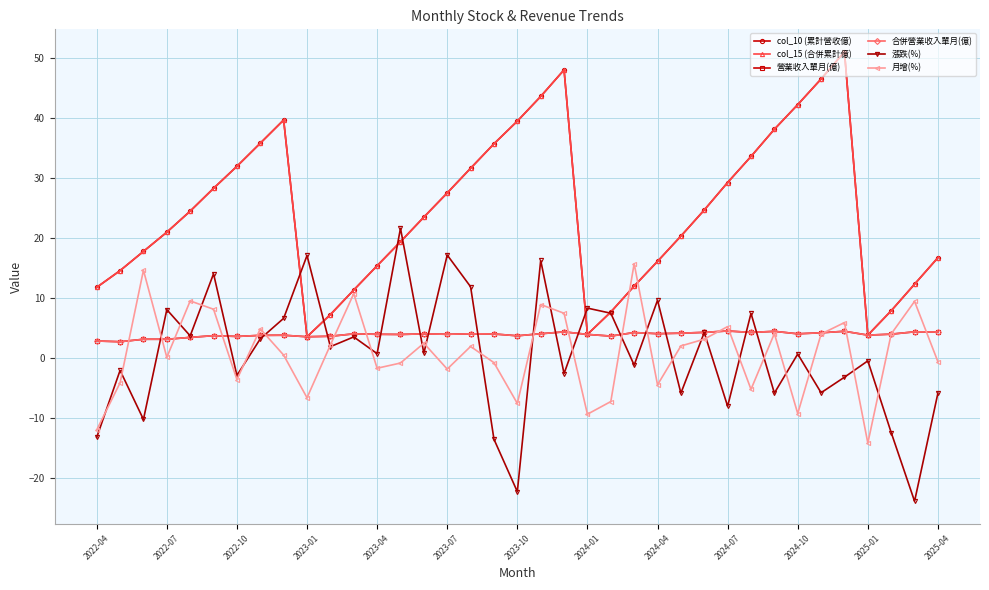

How many intersections are there between 合併營業收入單月(億) and 漲跌(%)?

16